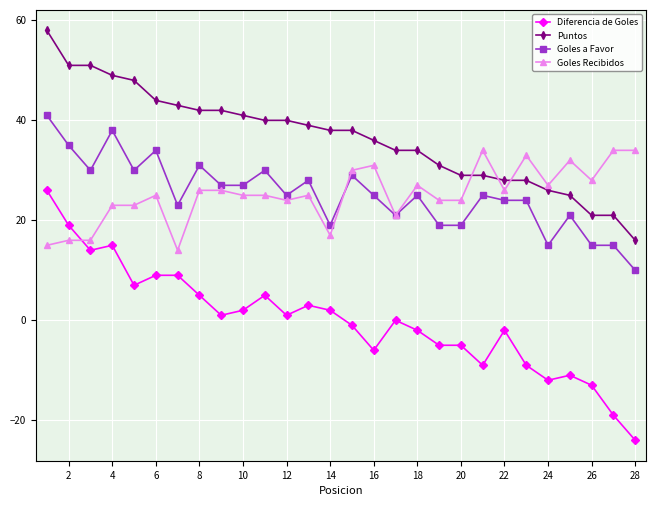

Is this an area chart (filled region under the line)?

No